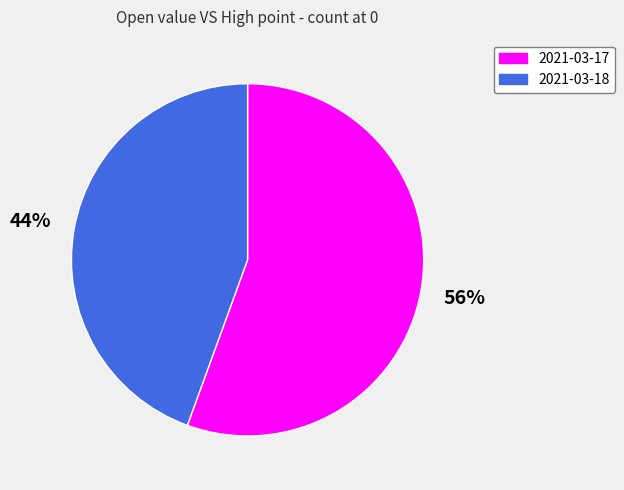

How many segments does this pie chart have?

2